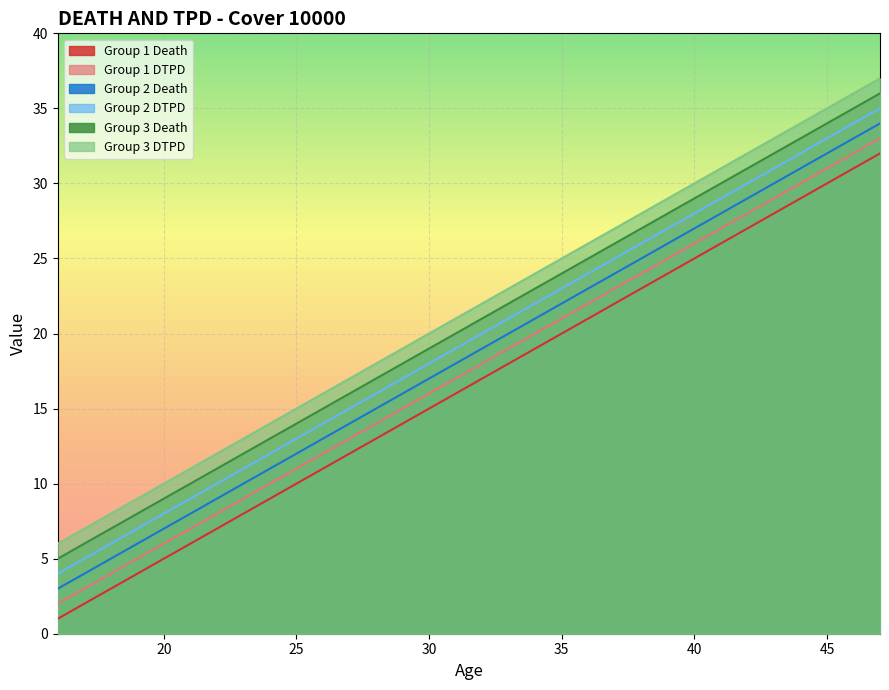

Rank the series by their maximum value, from lowest to highest.

Group 1 Death, Group 1 DTPD, Group 2 Death, Group 2 DTPD, Group 3 Death, Group 3 DTPD